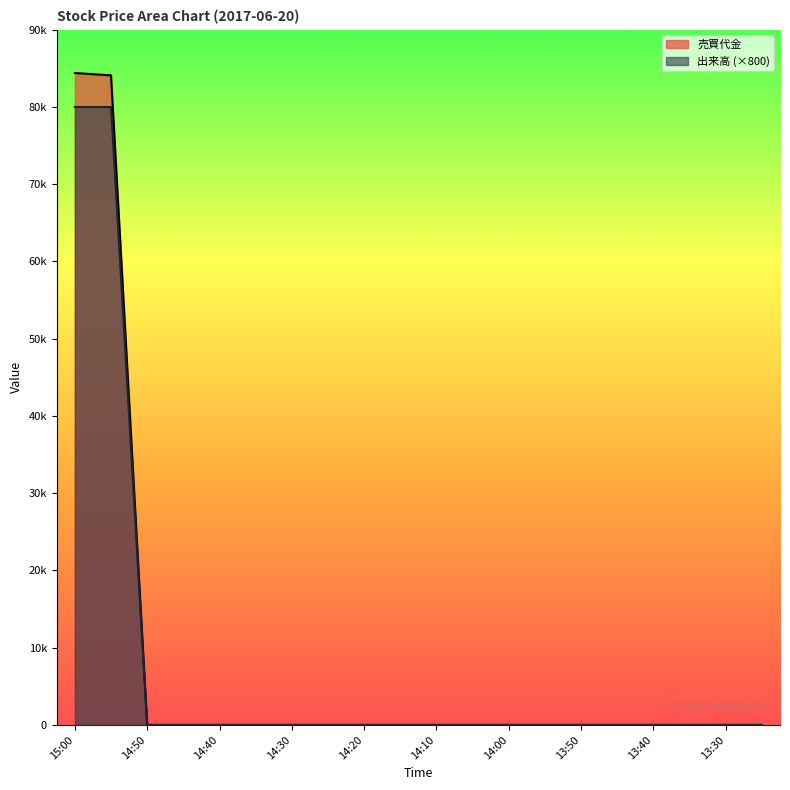

True or false: 出来高 has more than 2 interior local peaks.

False